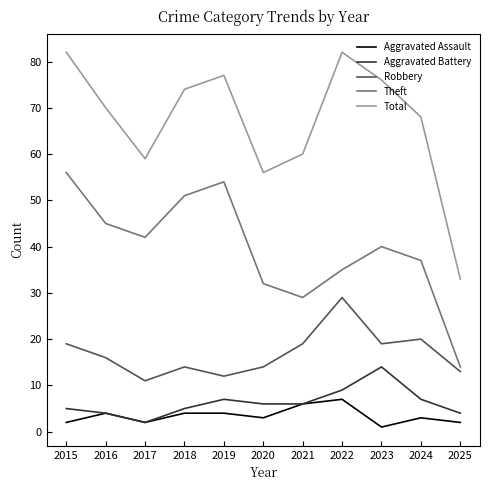

Which category has the lowest value in the Aggravated Battery series?

2017